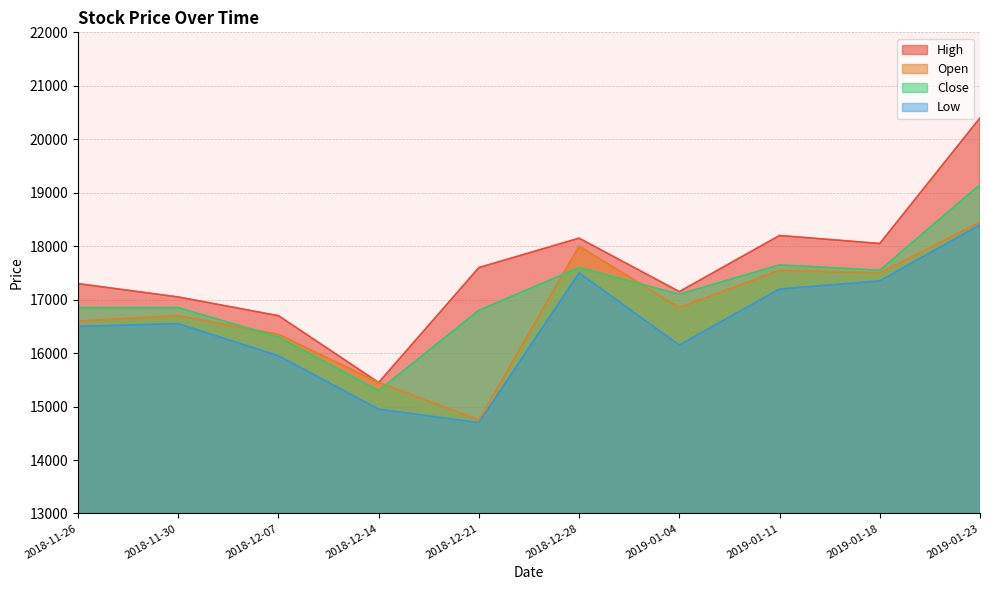

Does the chart have visible grid lines?

Yes